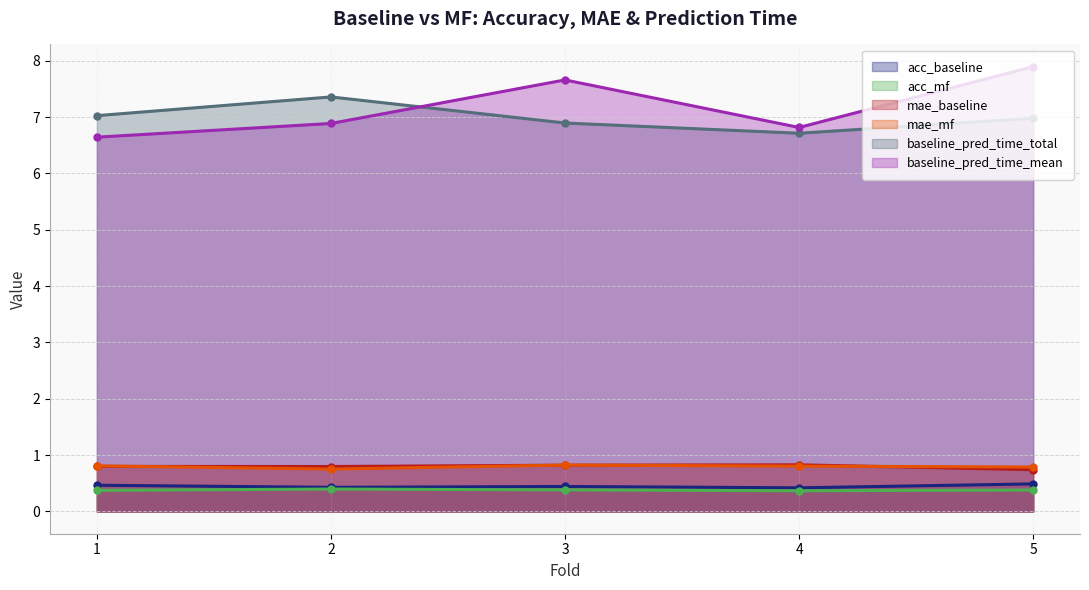

What is the lowest value of the baseline_pred_time_mean series?

6.6